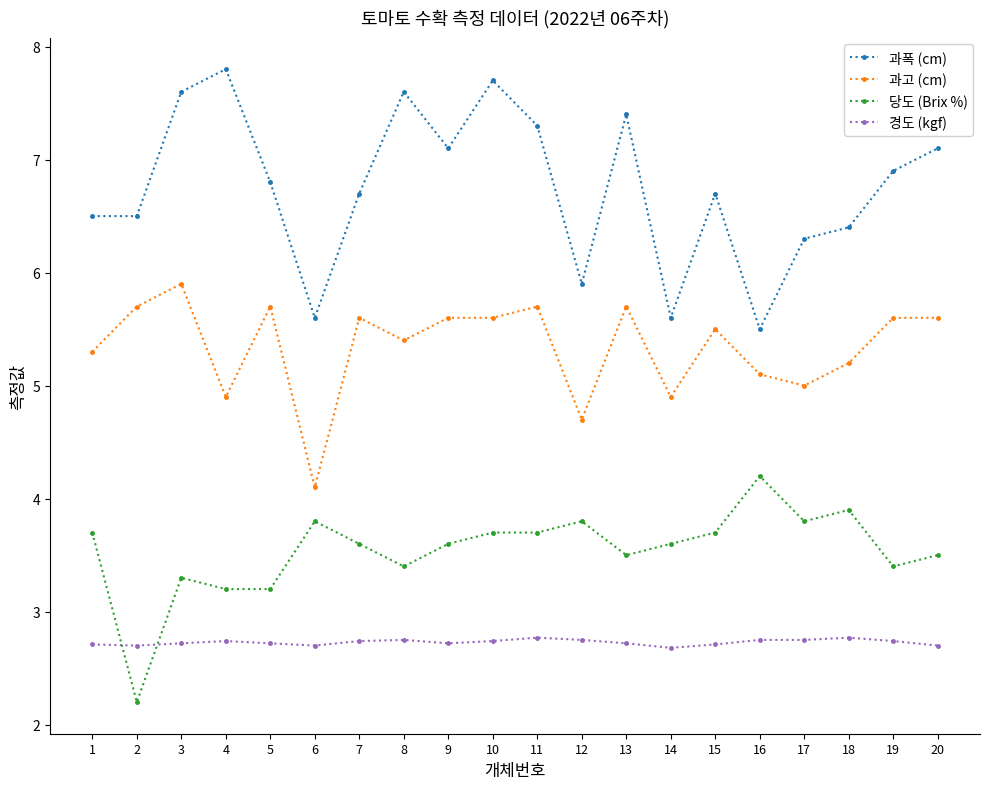

True or false: 과폭 (cm) has more than 0 points higher than both neighbors.

True